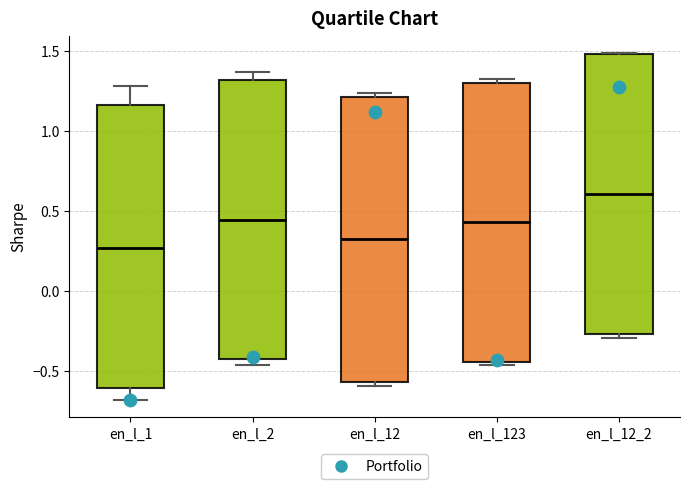

Which box's median line is the highest?

en_l_12_2